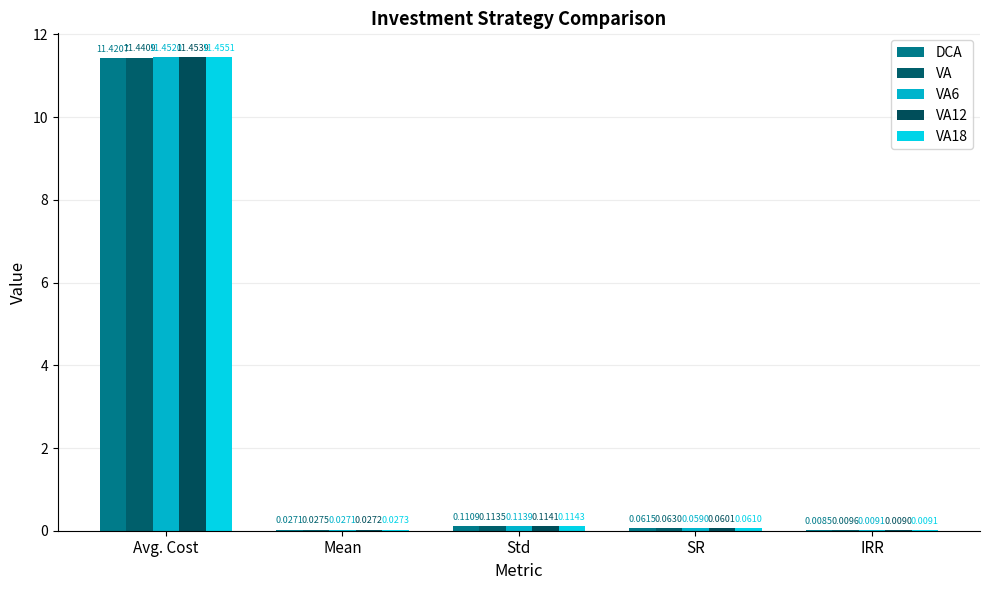

What are all the series names shown in the legend?

DCA, VA, VA6, VA12, VA18